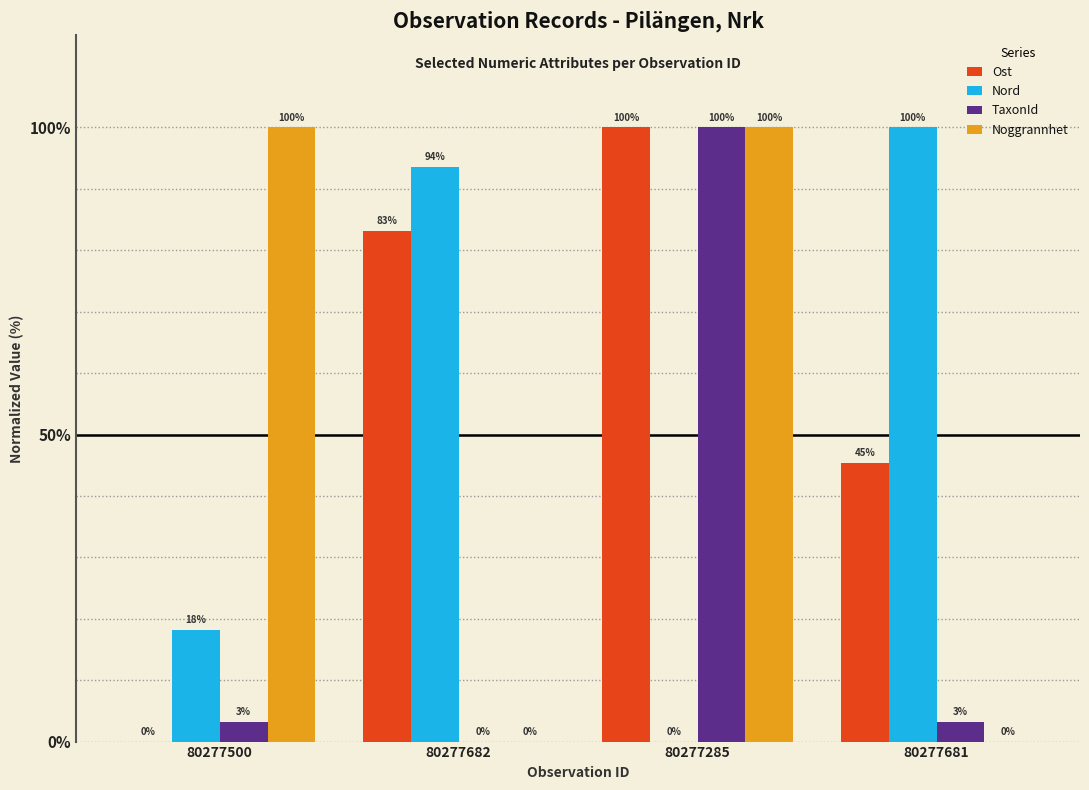

What is the maximum value for Nord?

100.0